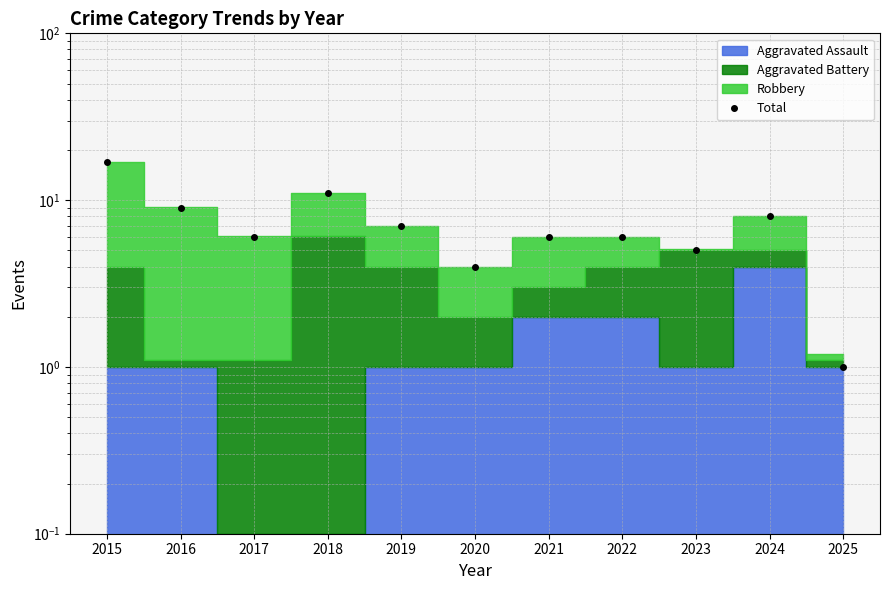

Does the chart have visible grid lines?

Yes